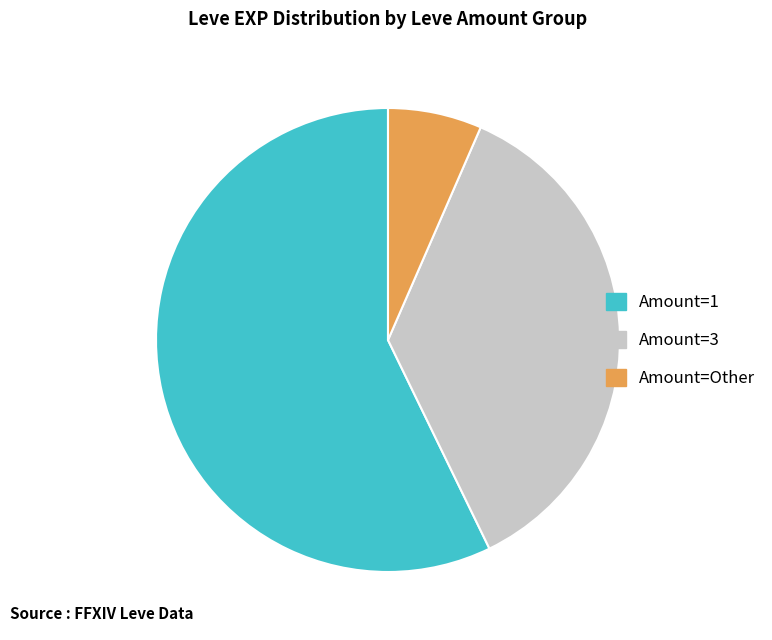

Is there any slice that represents more than half of the pie?

Yes